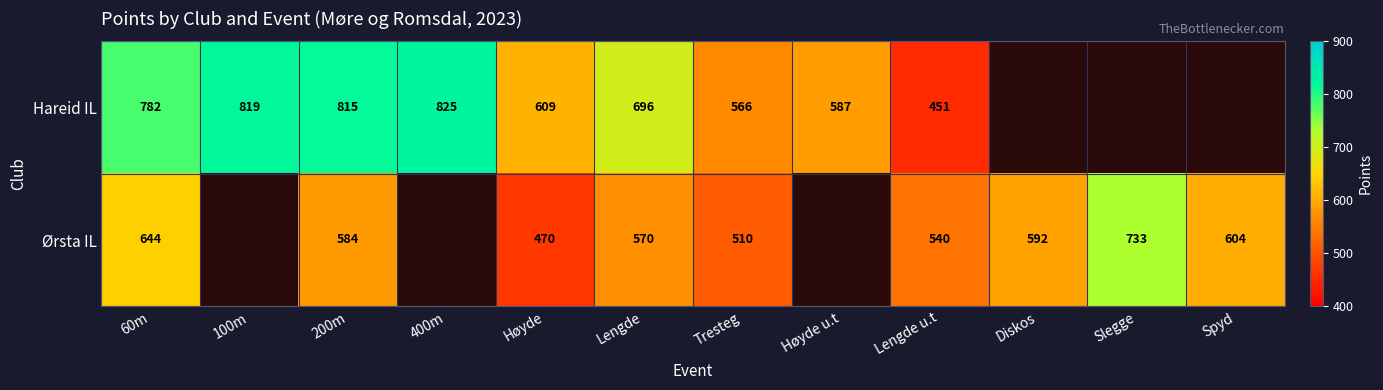

At which category is the sum across all series the highest?

60m